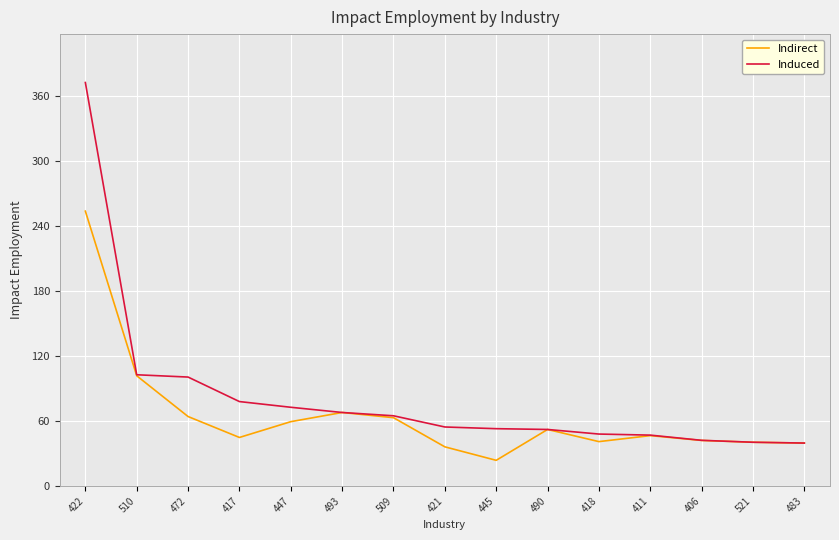

What value does the Induced series have at 417?

77.9